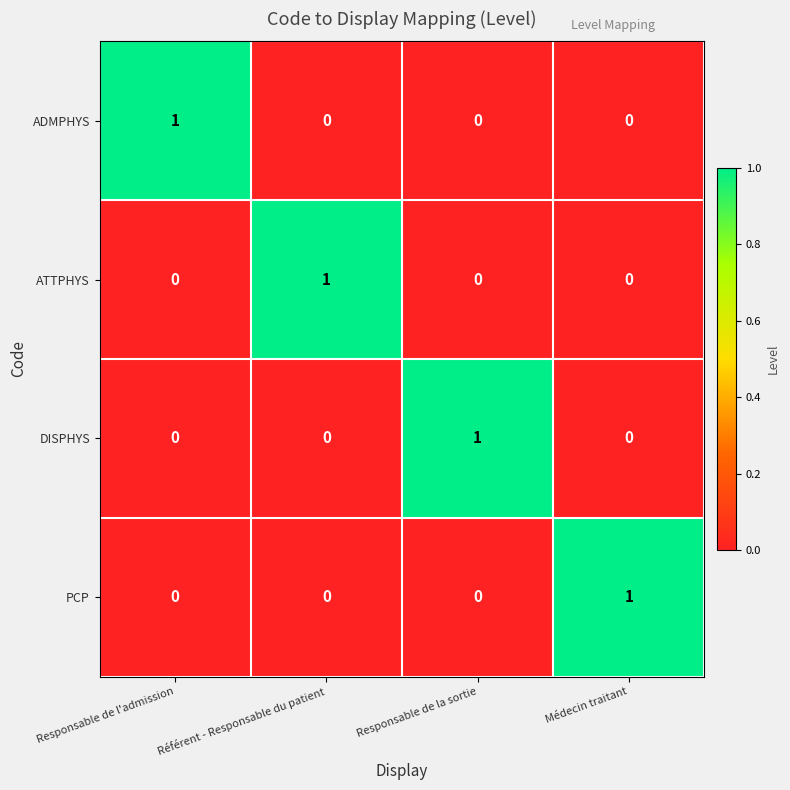

Is the value of DISPHYS at Responsable de la sortie greater than the value of ATTPHYS at Médecin traitant?

Yes